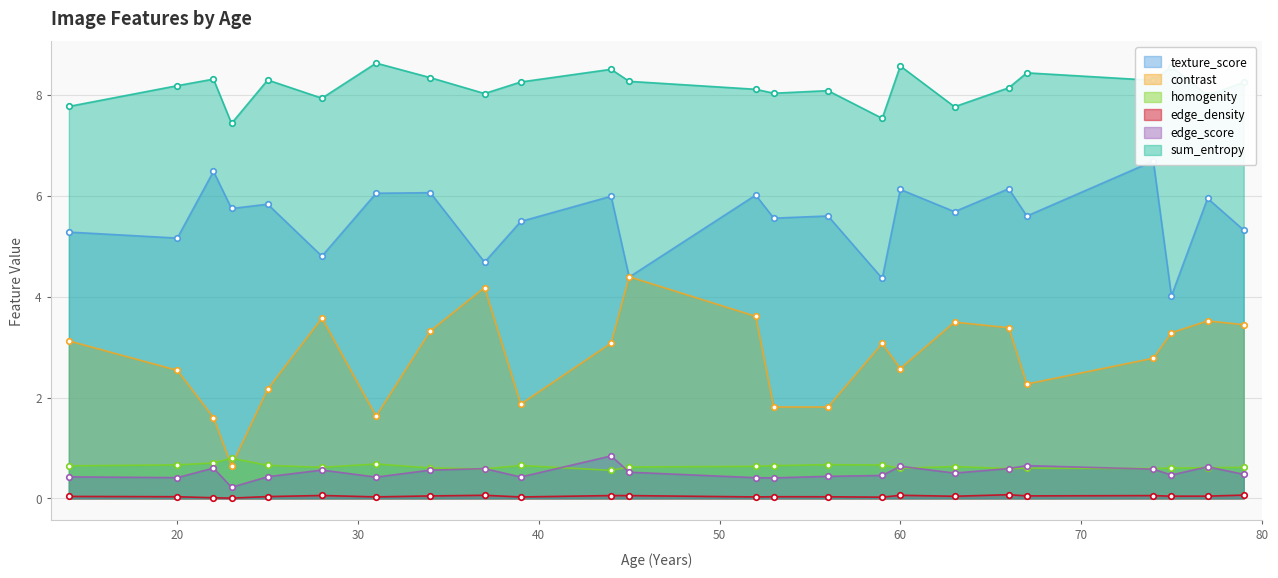

What is the total value across all series at 75?

17.0